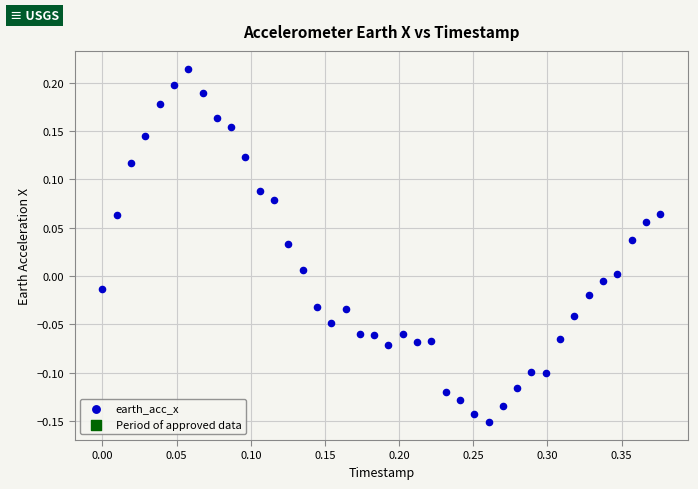

What is the range of X values (max minus min)?

0.4